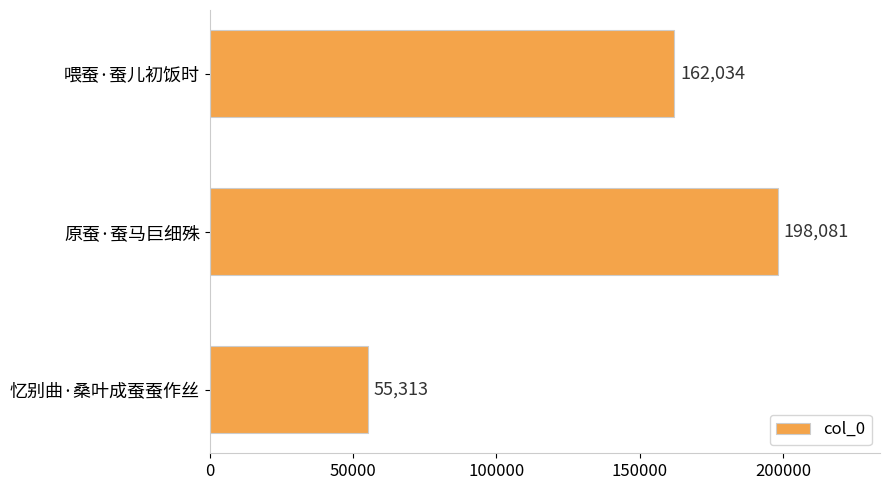

Approximately how many times larger is the value at 原蚕·蚕马巨细殊 compared to 忆别曲·桑叶成蚕蚕作丝?

3.6